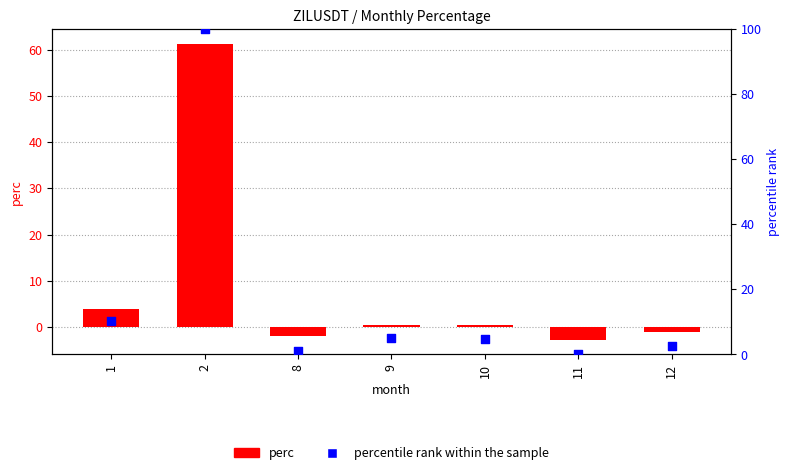

What is the total value across all series at 12?

1.7